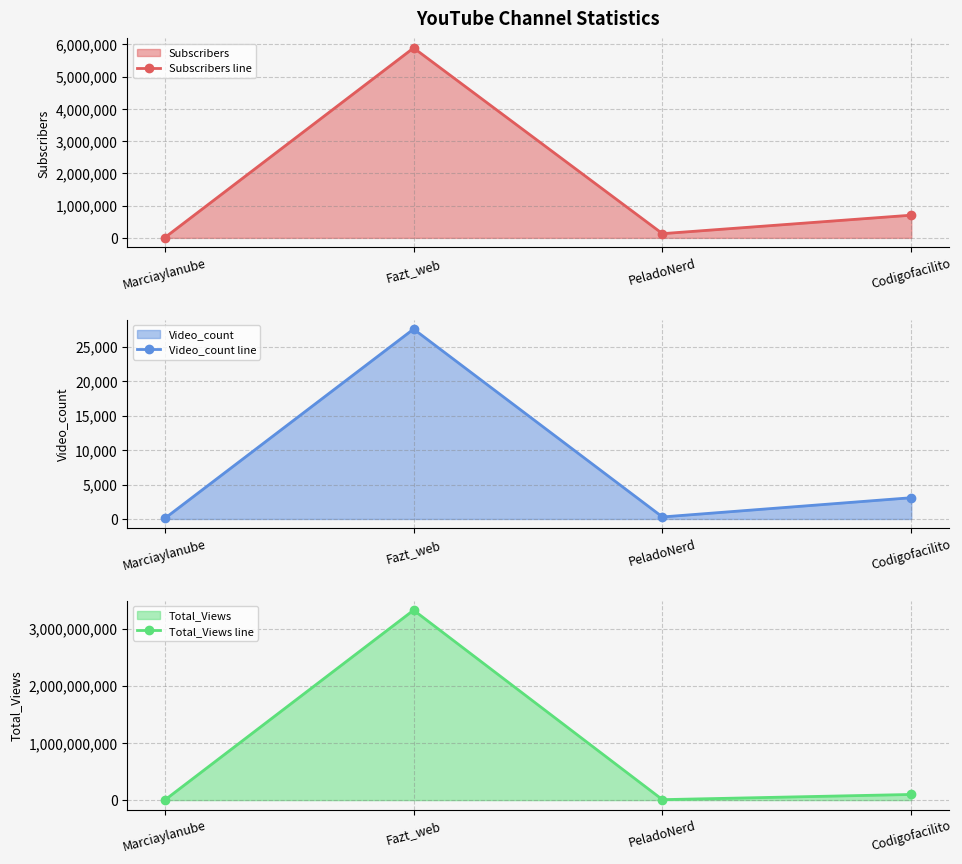

Between Marciaylanube and PeladoNerd, which is larger?

PeladoNerd